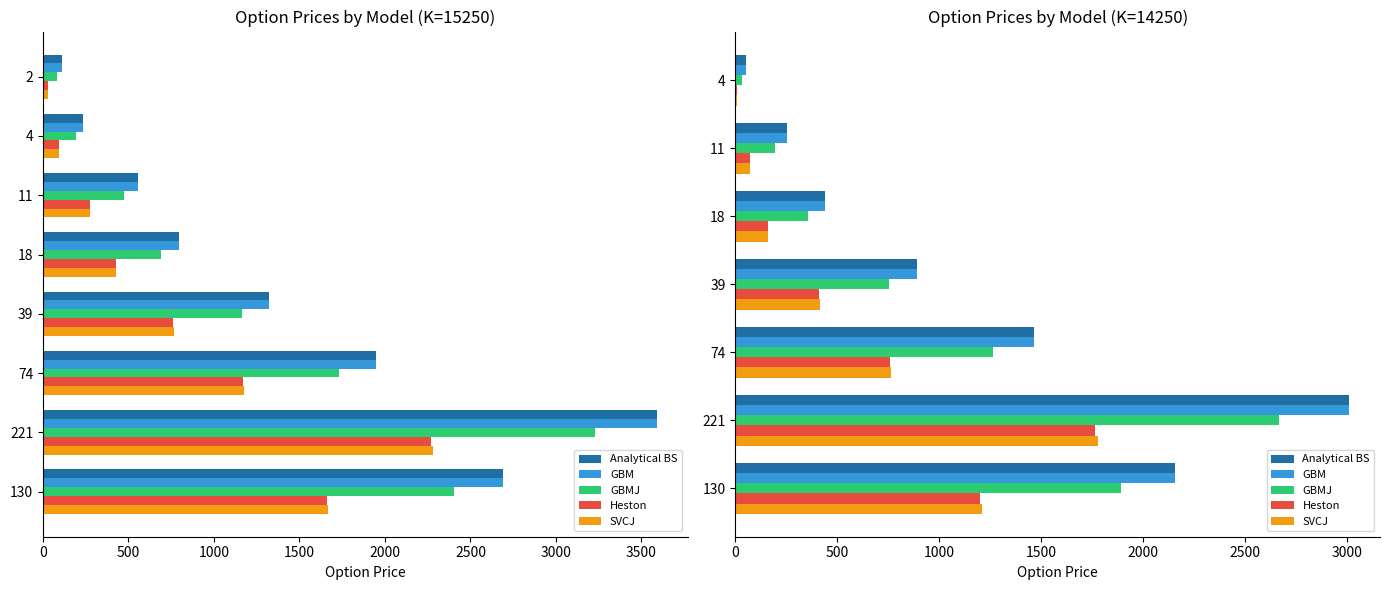

The value of GBM at 4 is 14.4. True or false?

False